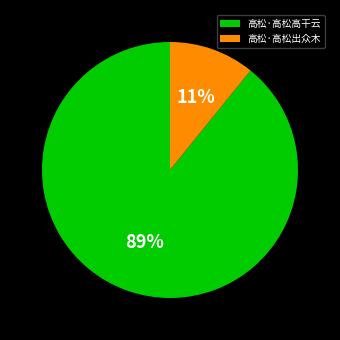

Does any single category account for the majority?

Yes